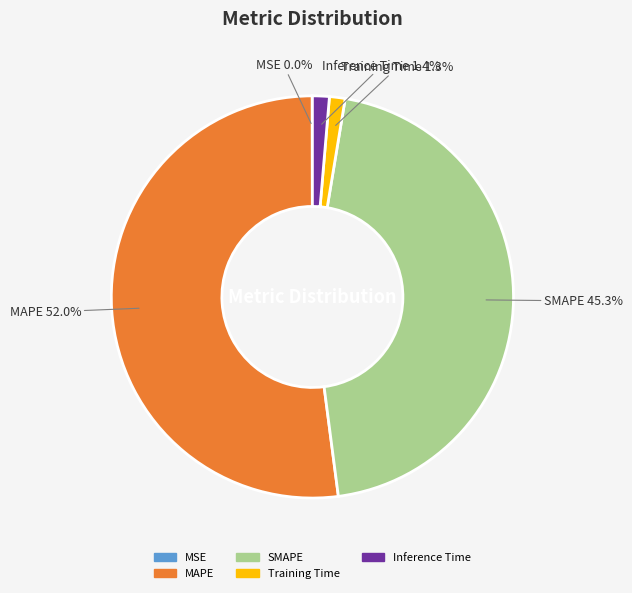

To the nearest percent, what is the difference between the largest and smallest slice percentages?

52%